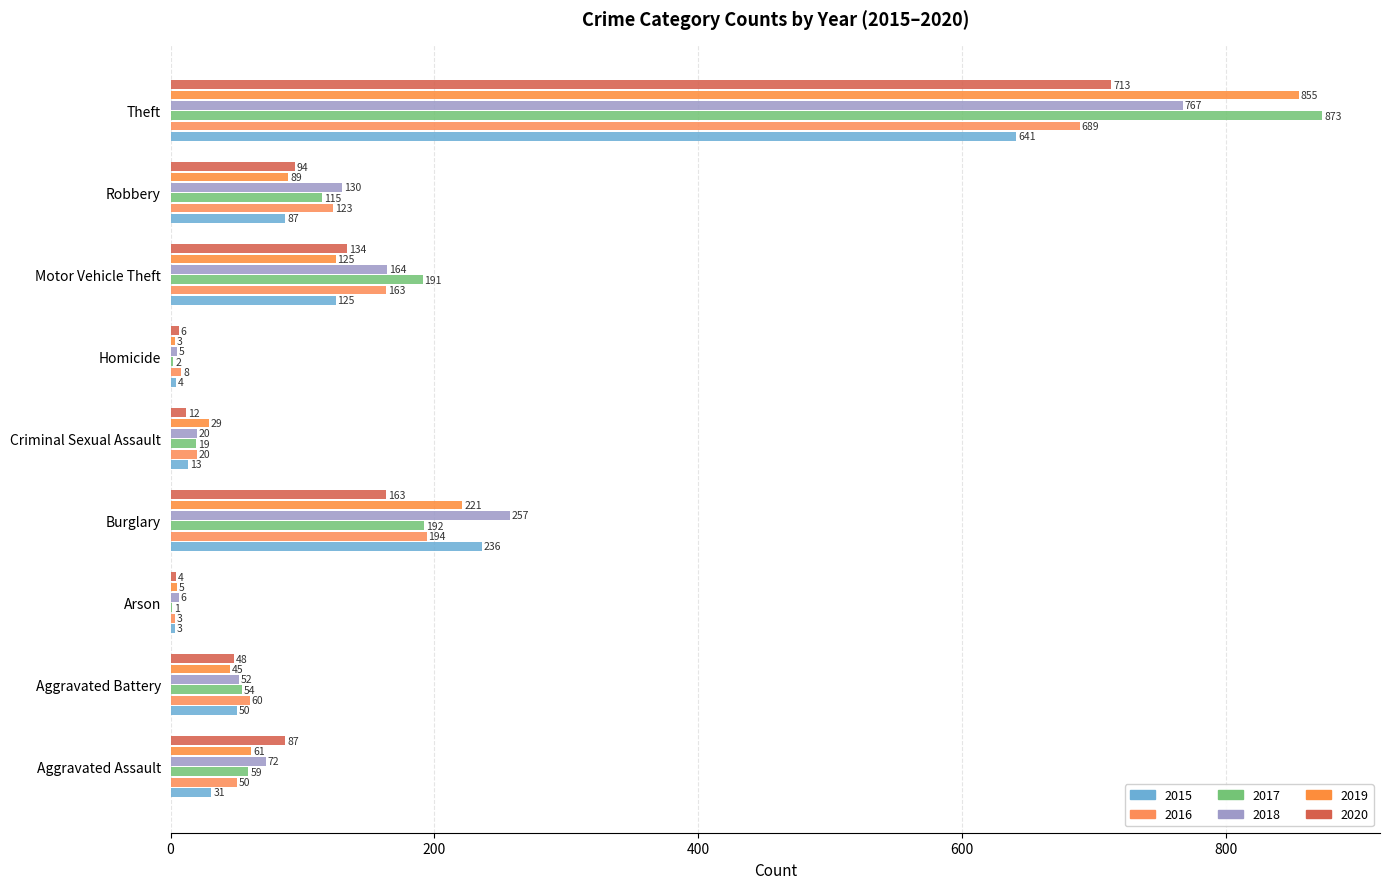

What is the average value of the 2020 series?

140